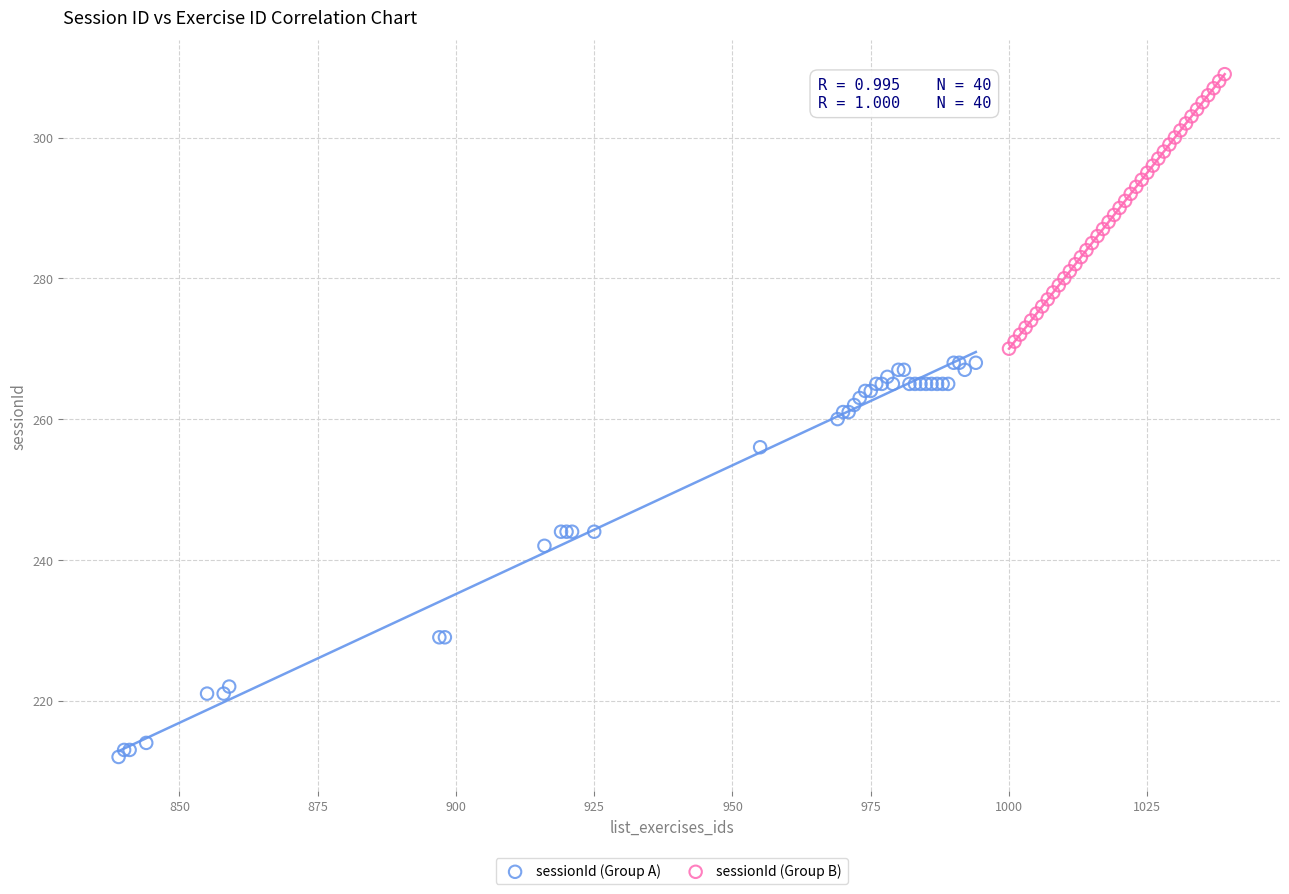

Which series contains the lowest Y value?

sessionId (Group A)